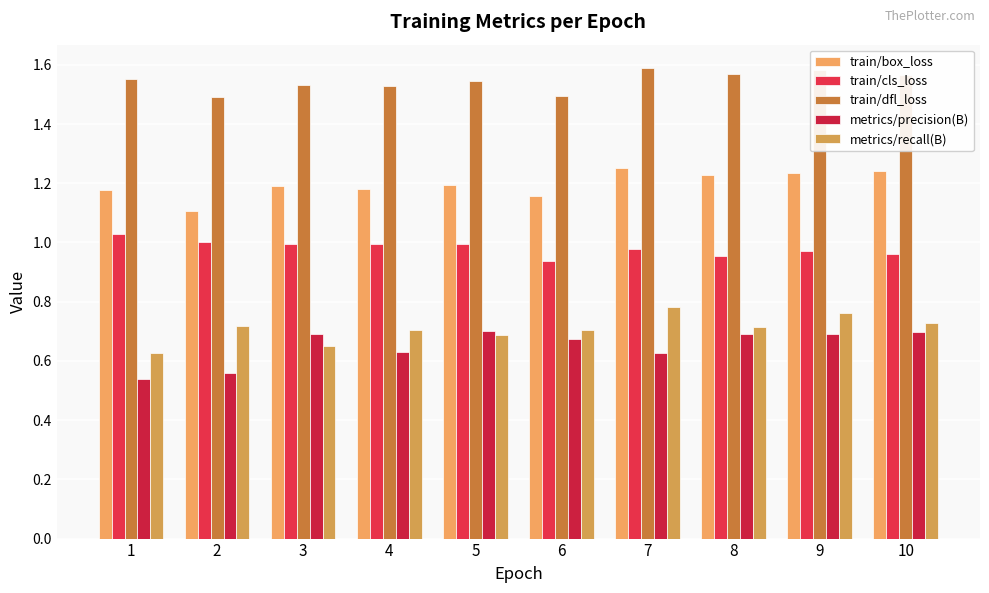

List the series in order of their peak value, highest first.

train/dfl_loss, train/box_loss, train/cls_loss, metrics/recall(B), metrics/precision(B)